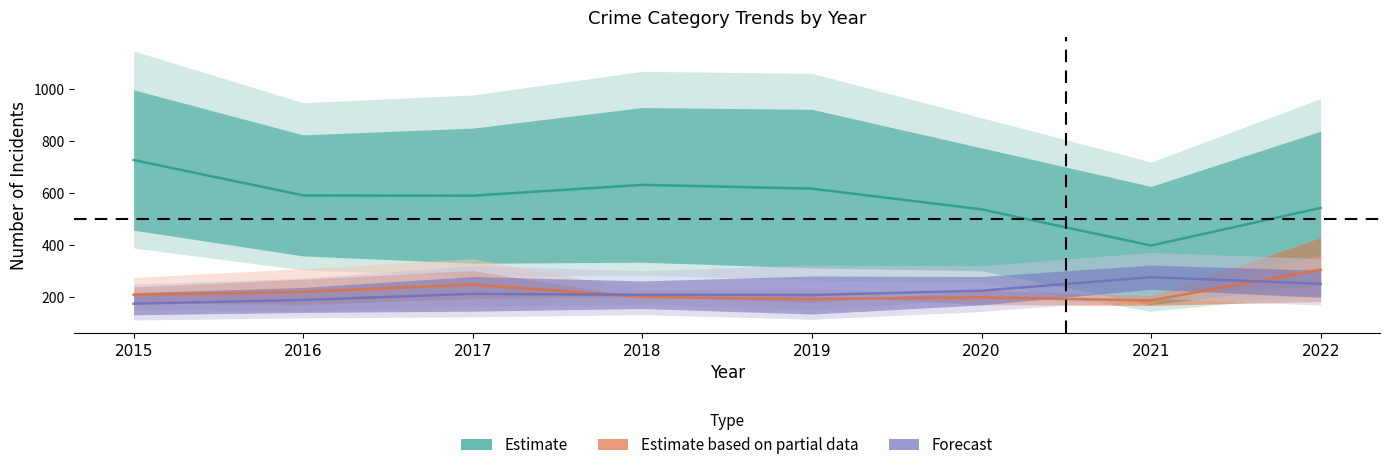

What is the spread (max minus min) of values at 2021?

457